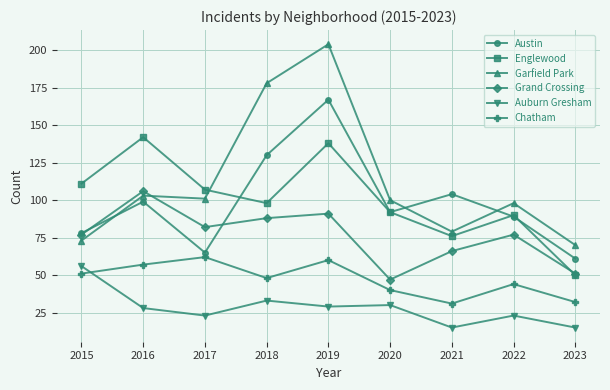

How many values in the Englewood series are below 98?

4